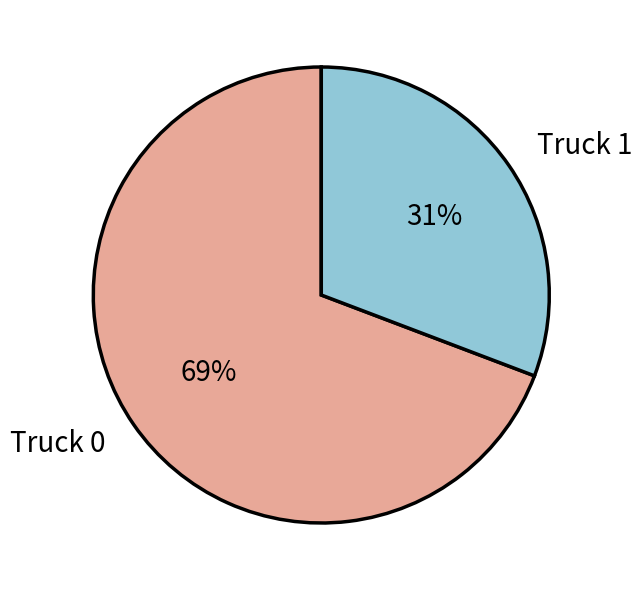

To the nearest percent, what is the combined percentage of Truck 0 and Truck 1?

100%